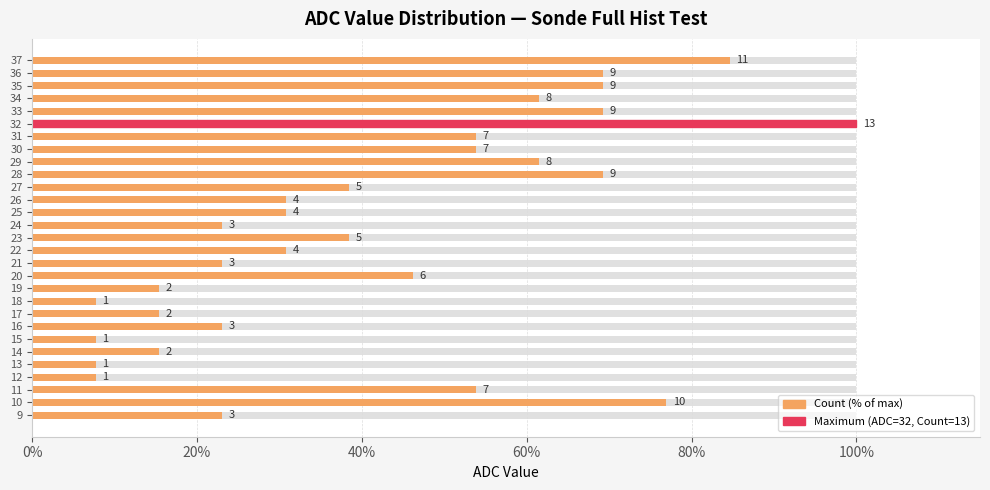

What is the difference between the maximum and minimum values?

92.3